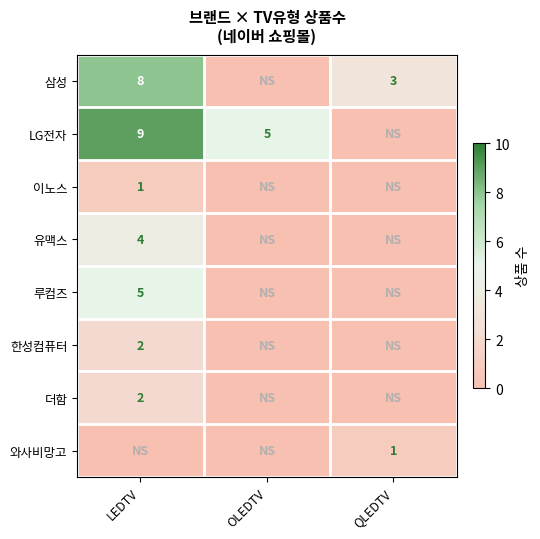

True or false: 이노스 has a value of 1 at LEDTV.

True